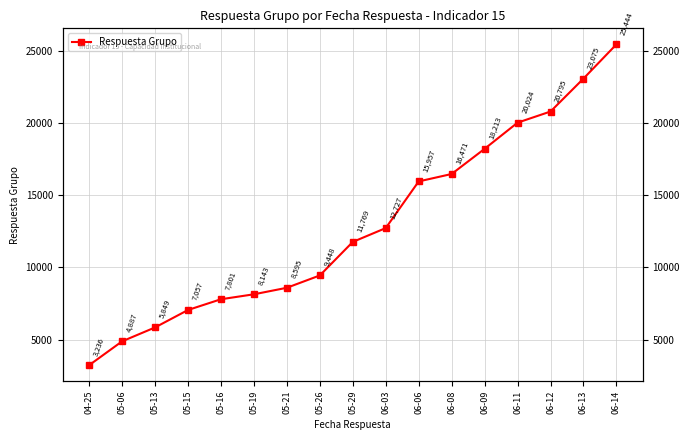

Where is the data nearest to the value 14340?

06-03